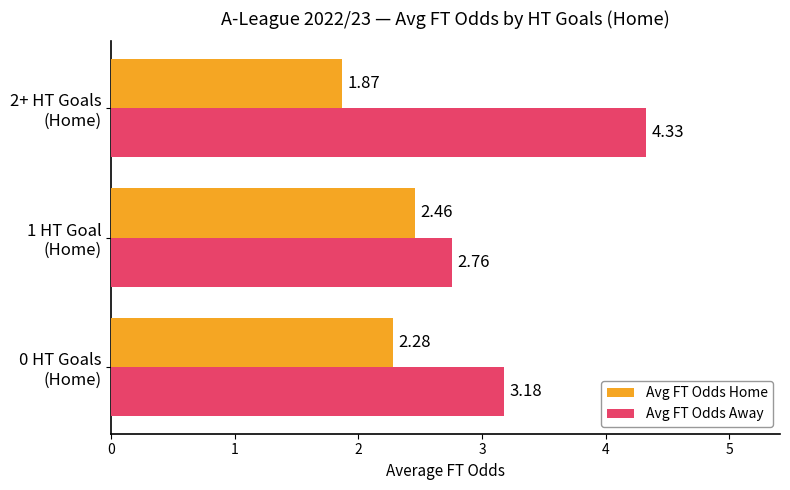

Which series has the widest spread of values?

Avg FT Odds Away